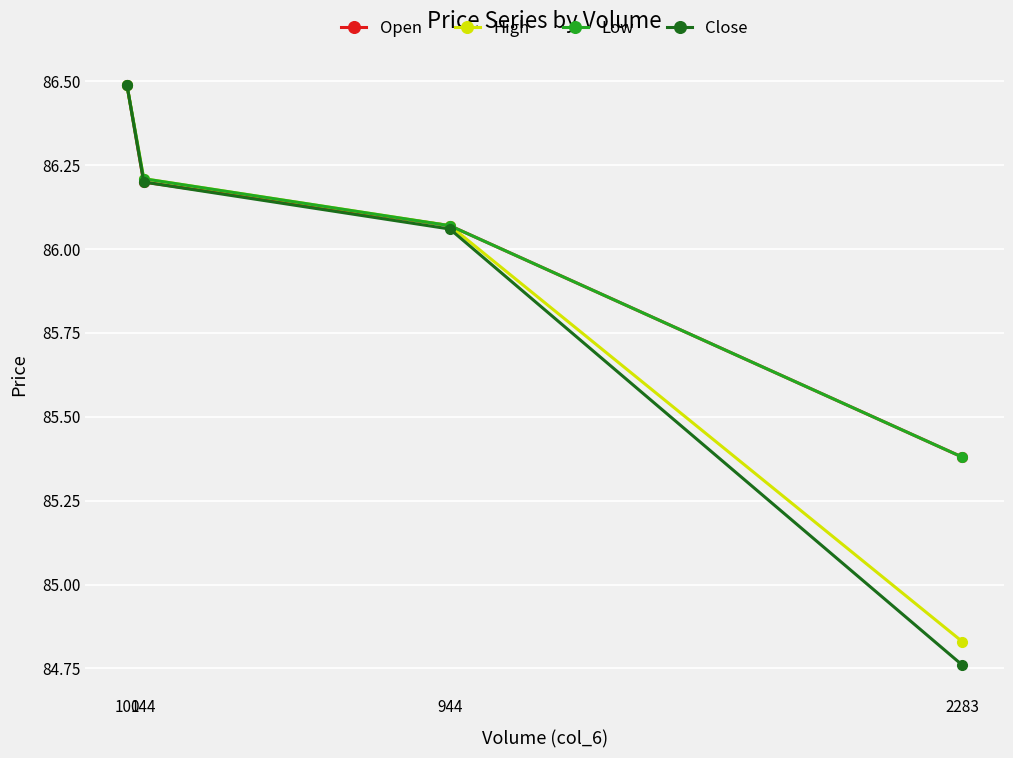

Which series has the widest spread of values?

Close